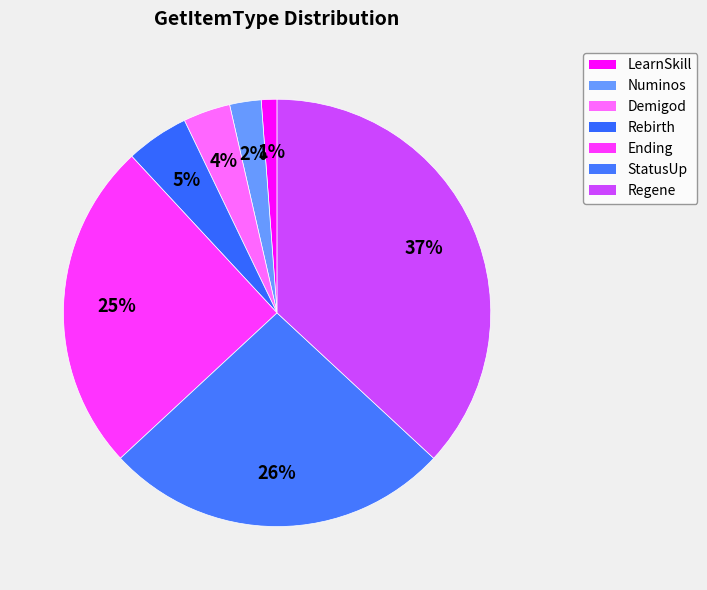

True or false: Numinos accounts for 1% of the total.

False